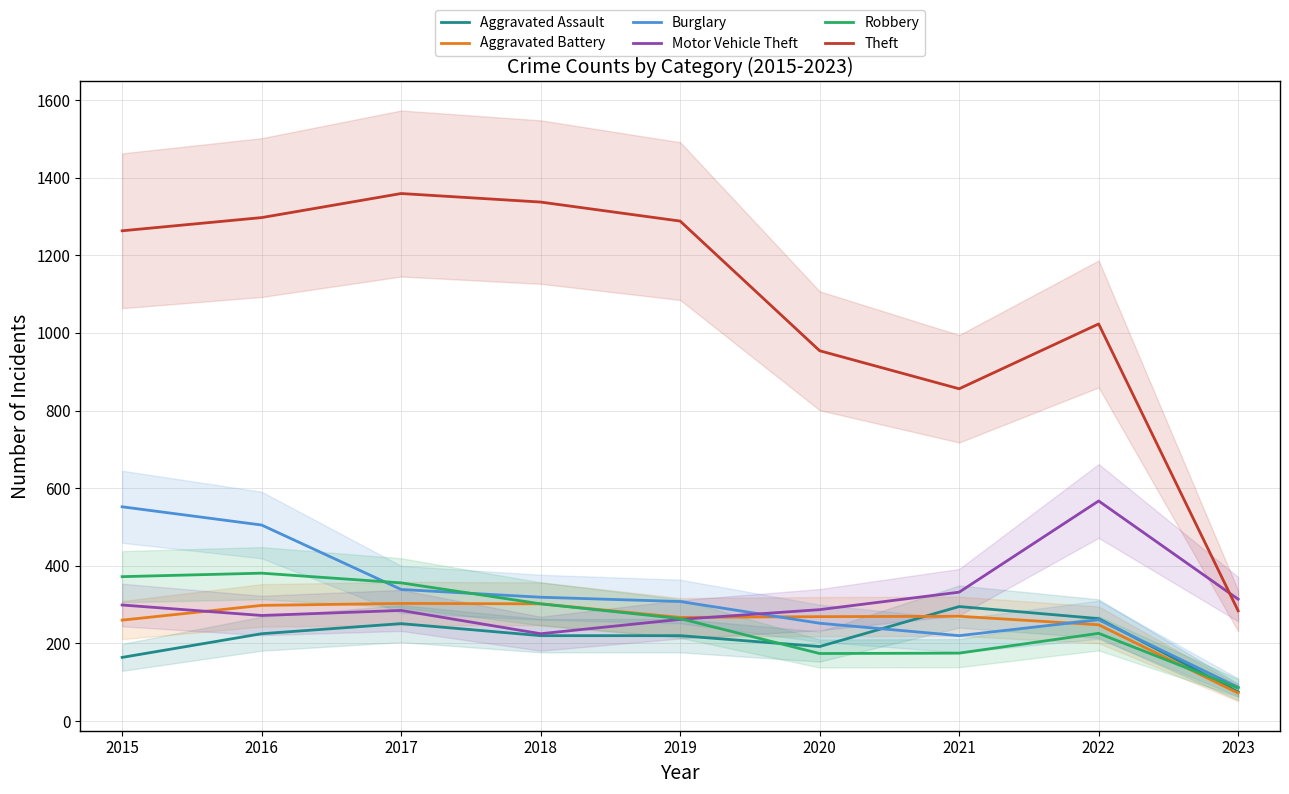

What is the difference between the Robbery values at 2021 and 2015?

197